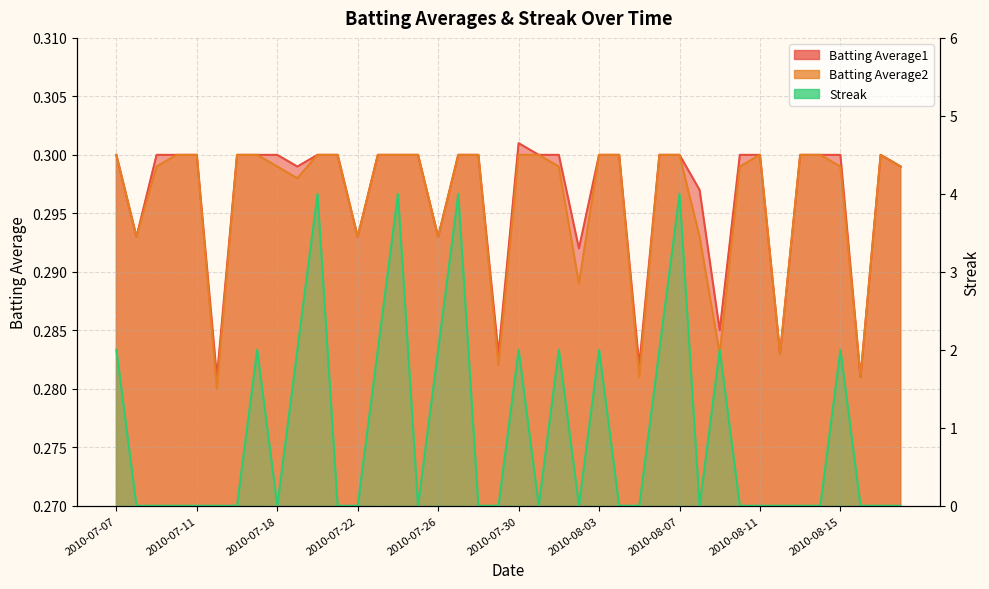

True or false: Batting Average2 has more than 2 interior local peaks.

False